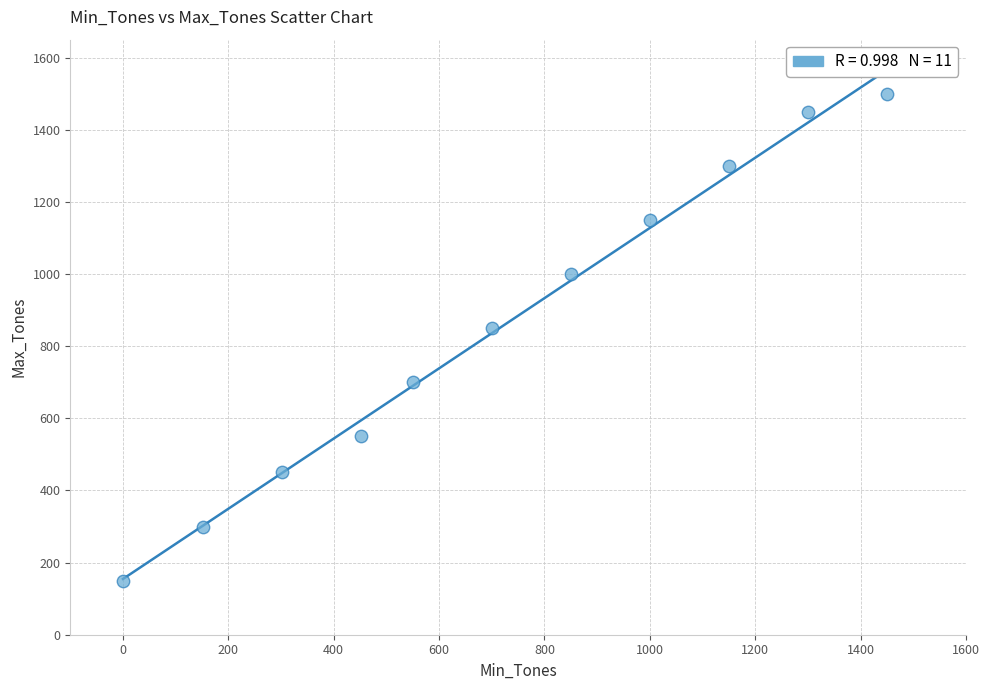

What Y value in the scatter plot is closest to 825?

850